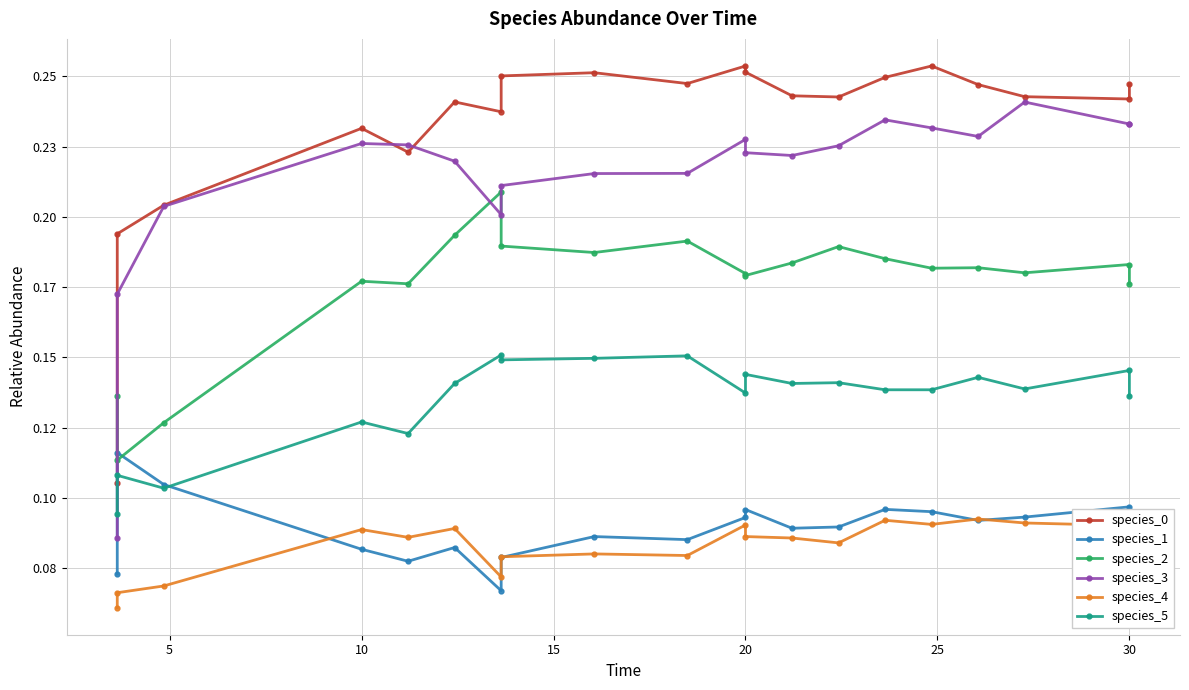

Which series has the largest total across all categories?

species_0